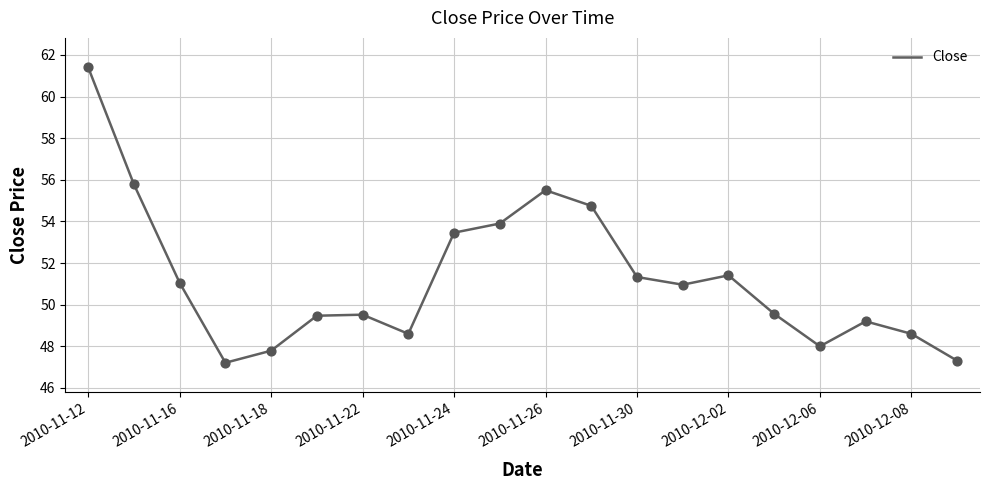

What is the minimum value shown in the chart?

47.2